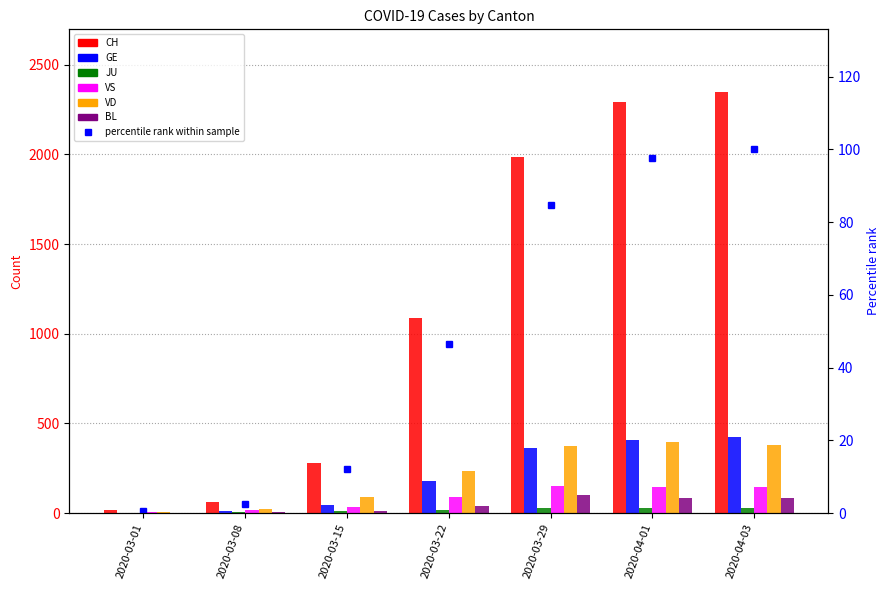

At which label does VD first exceed 232?

2020-03-29